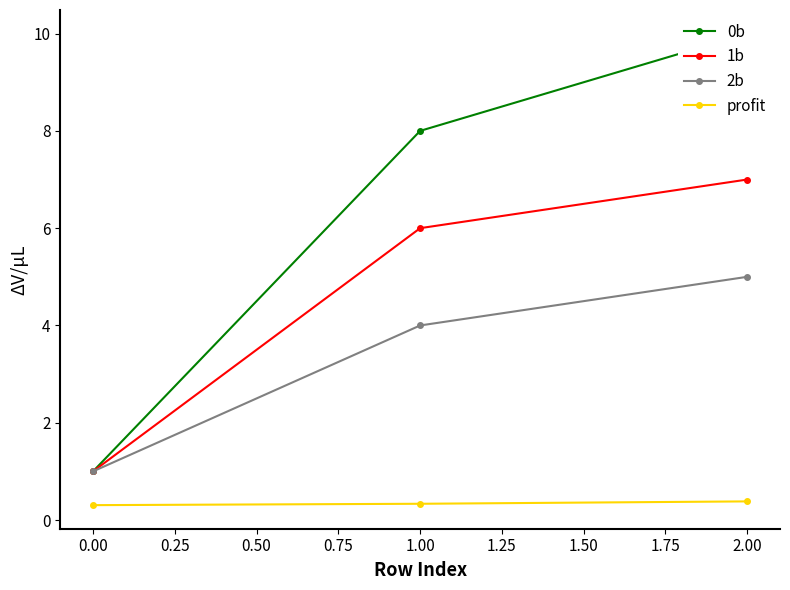

Is the value of profit at 2.00 greater than the value of 2b at 1.00?

No